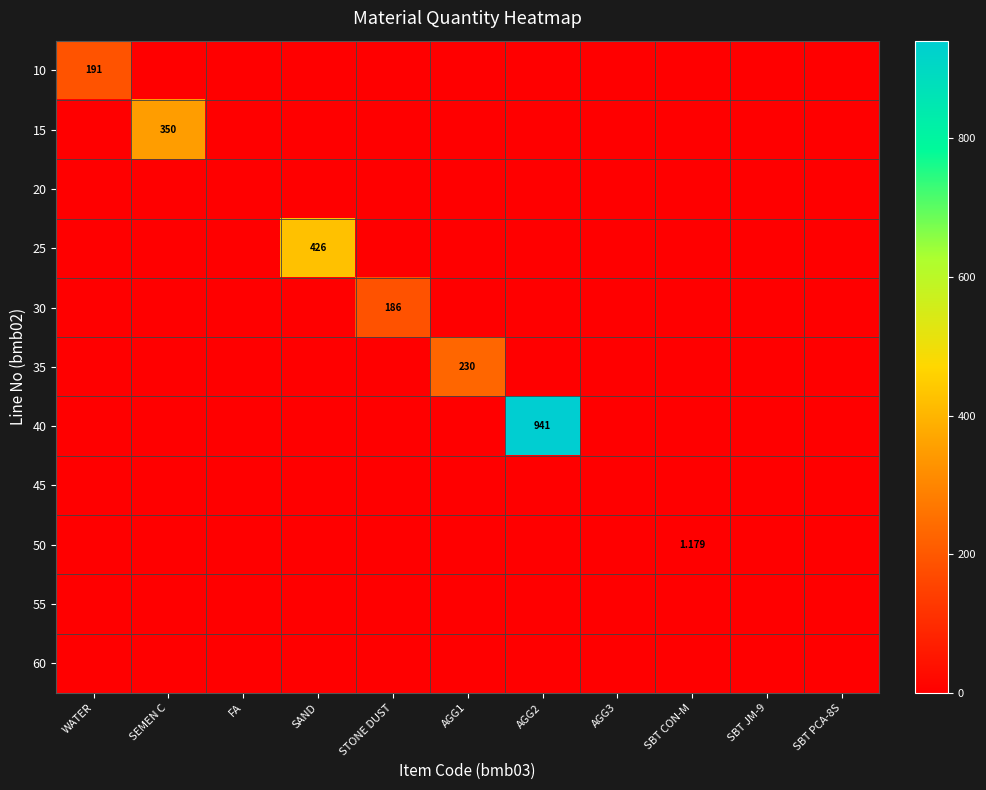

At which category is the sum across all series the highest?

AGG2